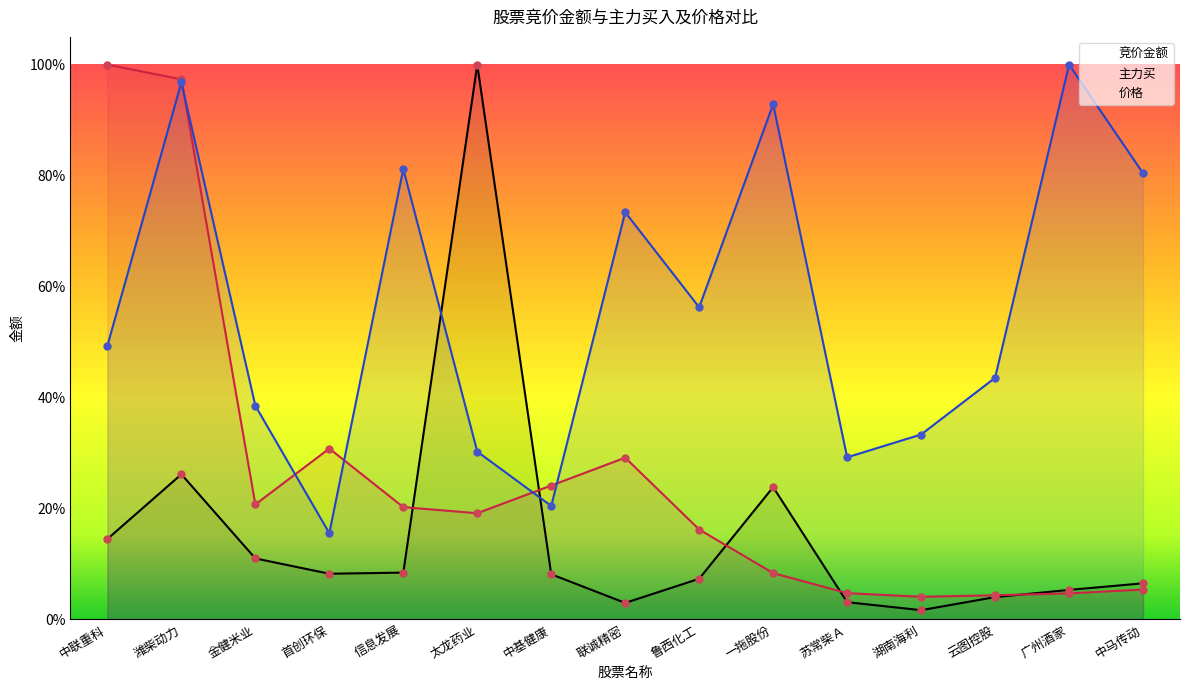

What are all the series names shown in the legend?

竞价金额, 主力买, 价格